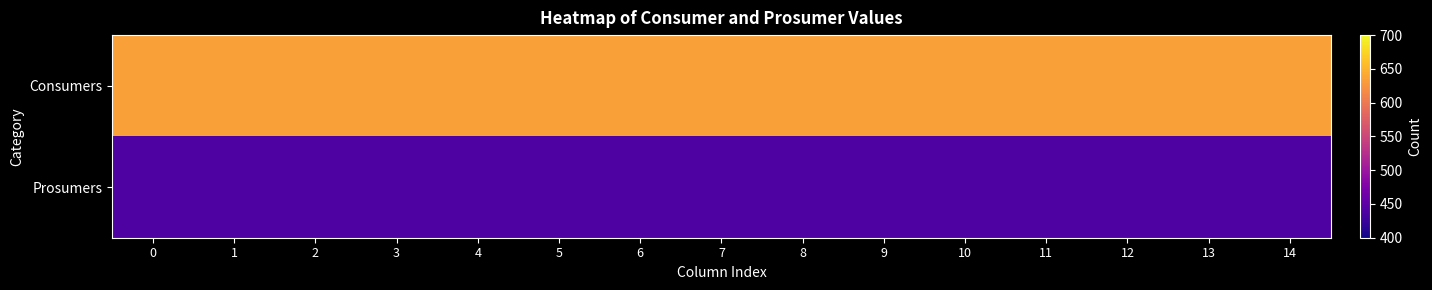

At 12, list the series in order from largest to smallest.

Consumers, Prosumers